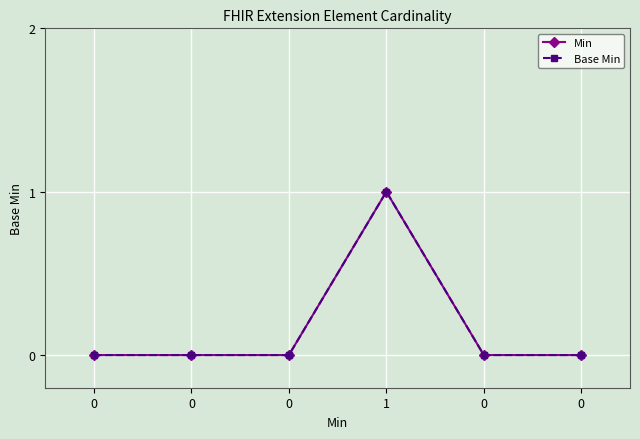

True or false: Min has a value of 0 at 0.

True